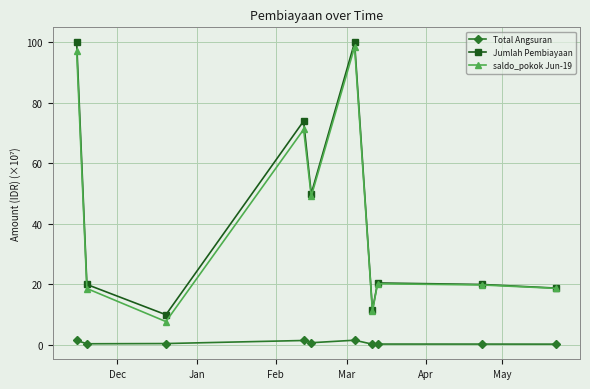

True or false: saldo_pokok Jun-19 has more than 1 interior local peaks.

True